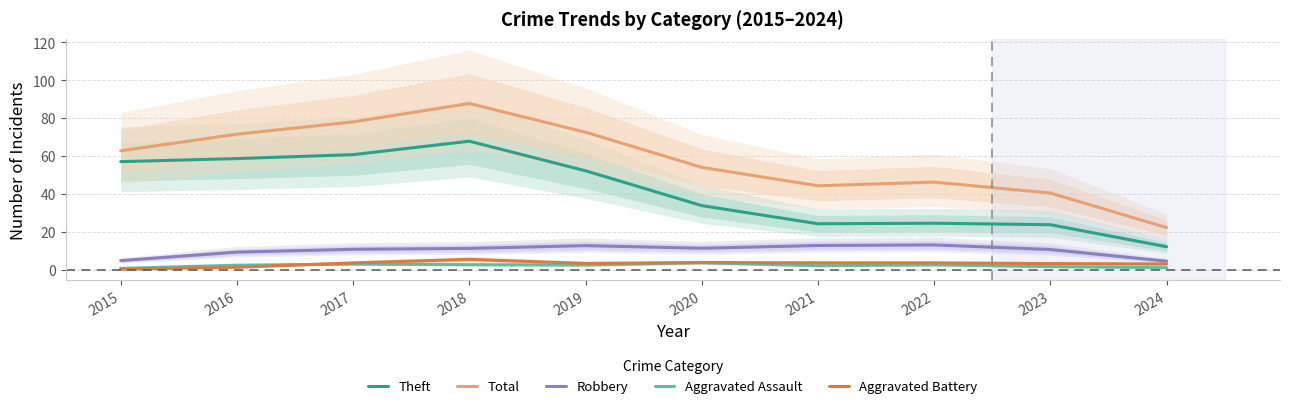

Where is the first local maximum for Aggravated Battery?

2018